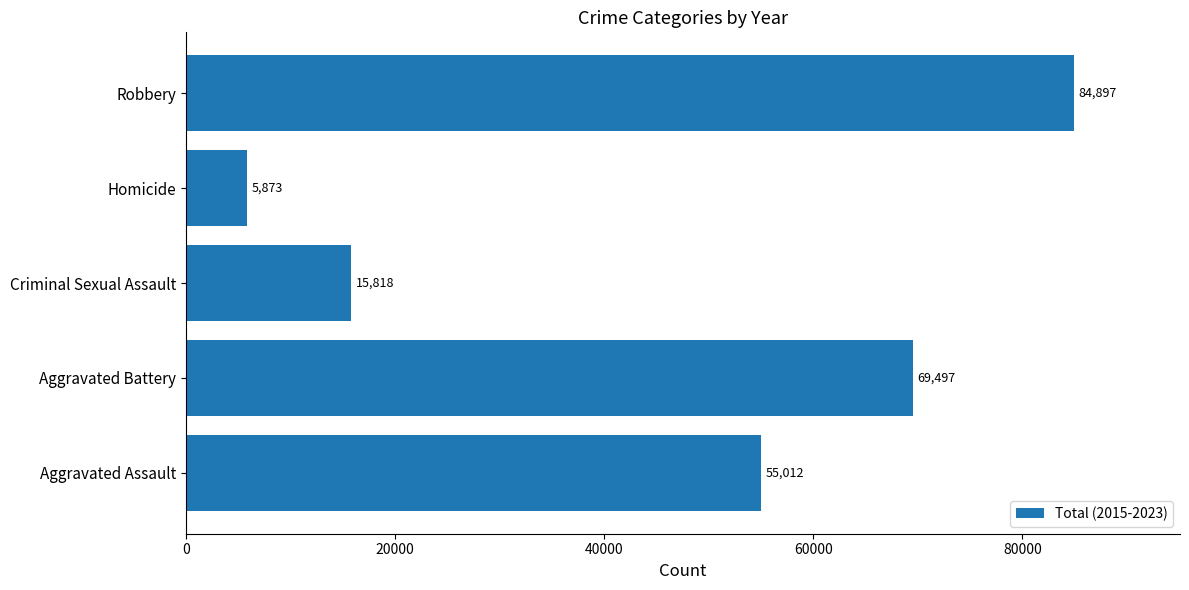

What is the change in value from Criminal Sexual Assault to Homicide?

-9945